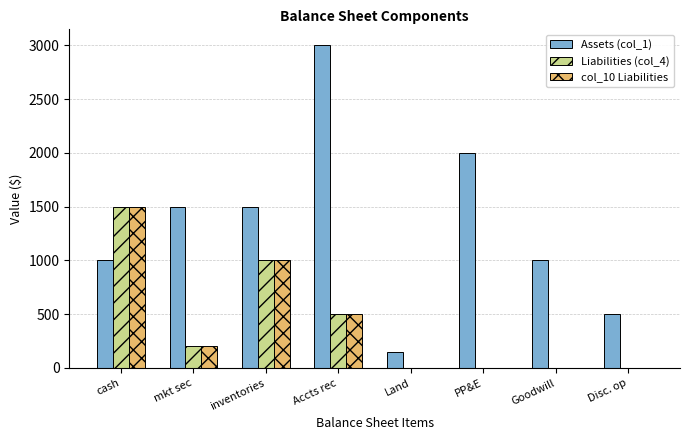

Which category has the highest value in the Assets (col_1) series?

Accts rec